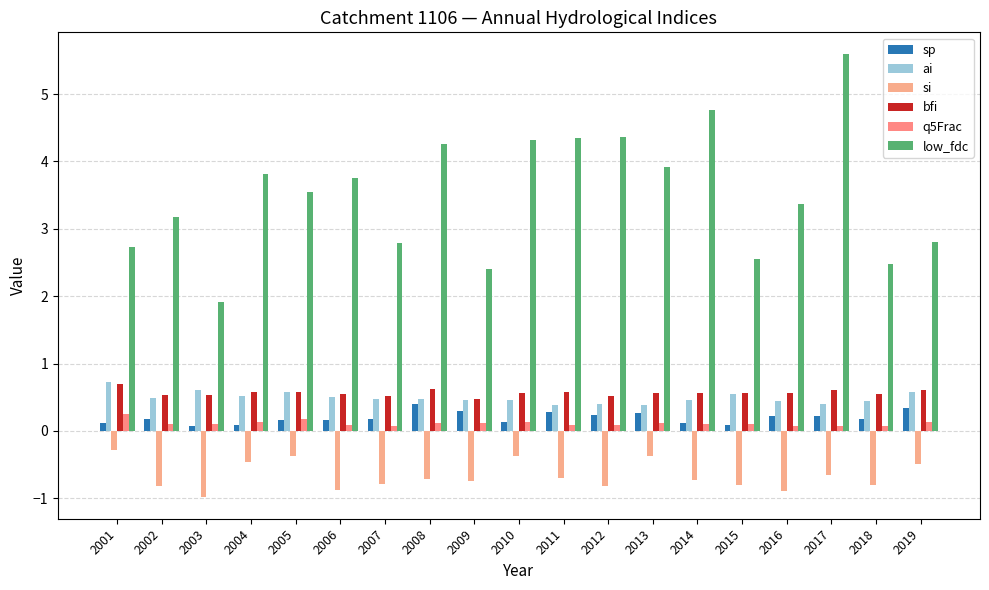

What is the average value of the q5Frac series?

0.1